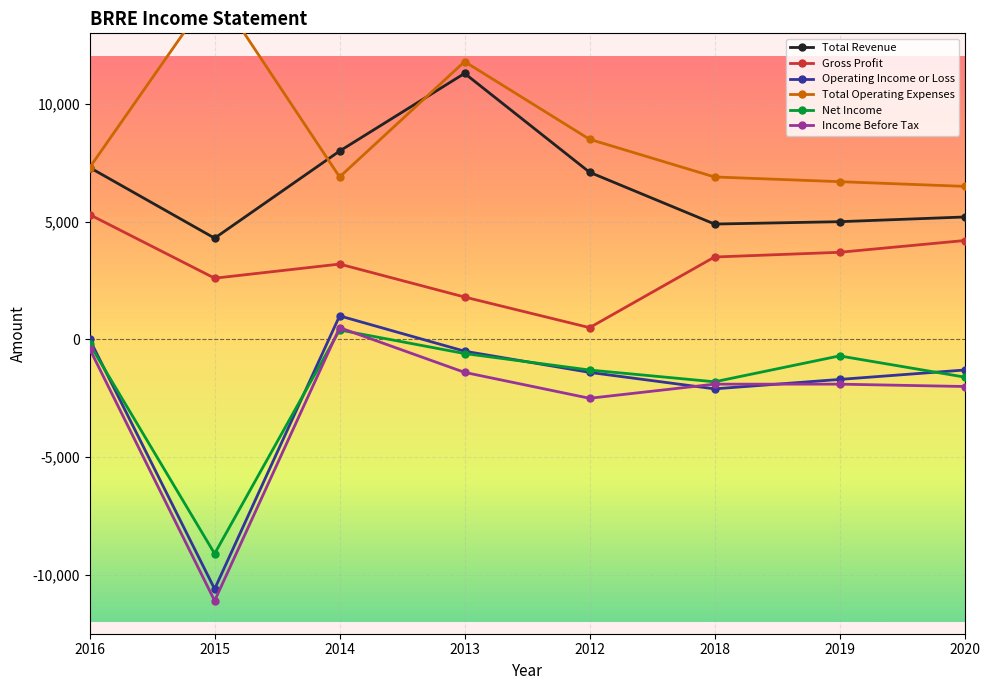

True or false: Net Income and Income Before Tax cross at least once.

True